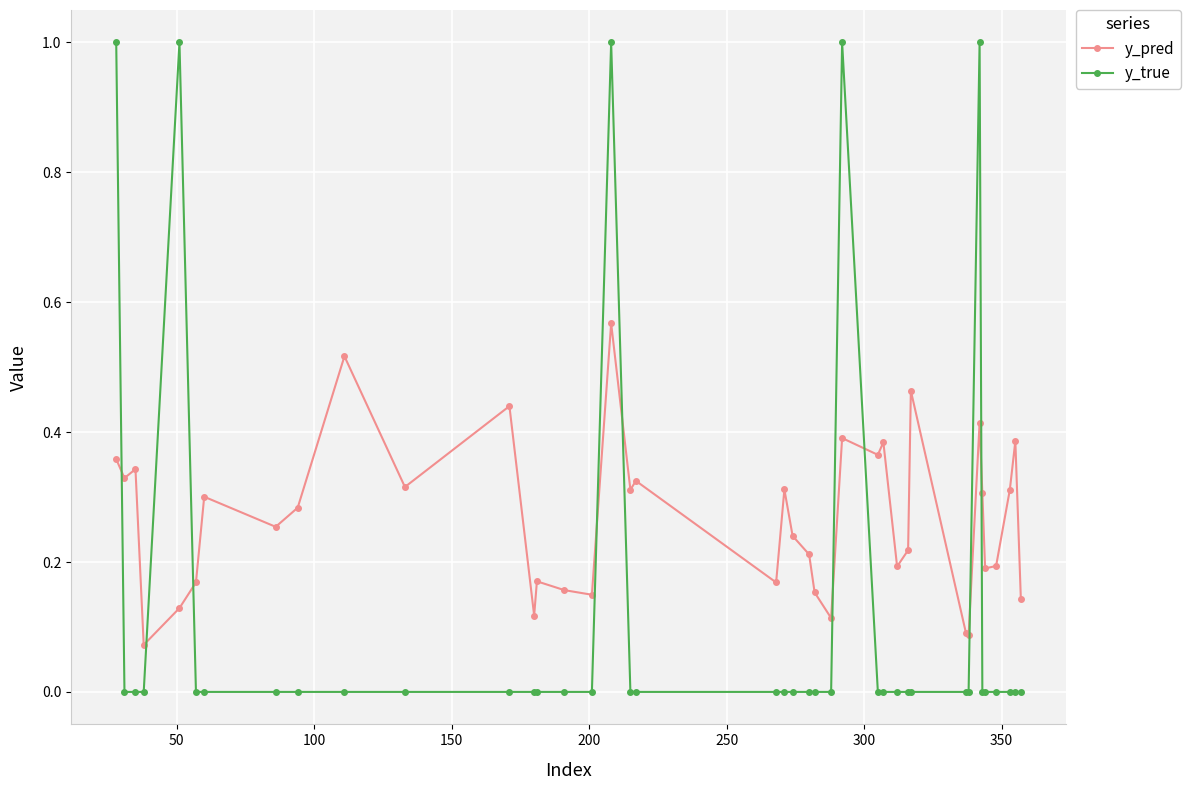

True or false: y_pred has more than 2 points higher than both neighbors.

True